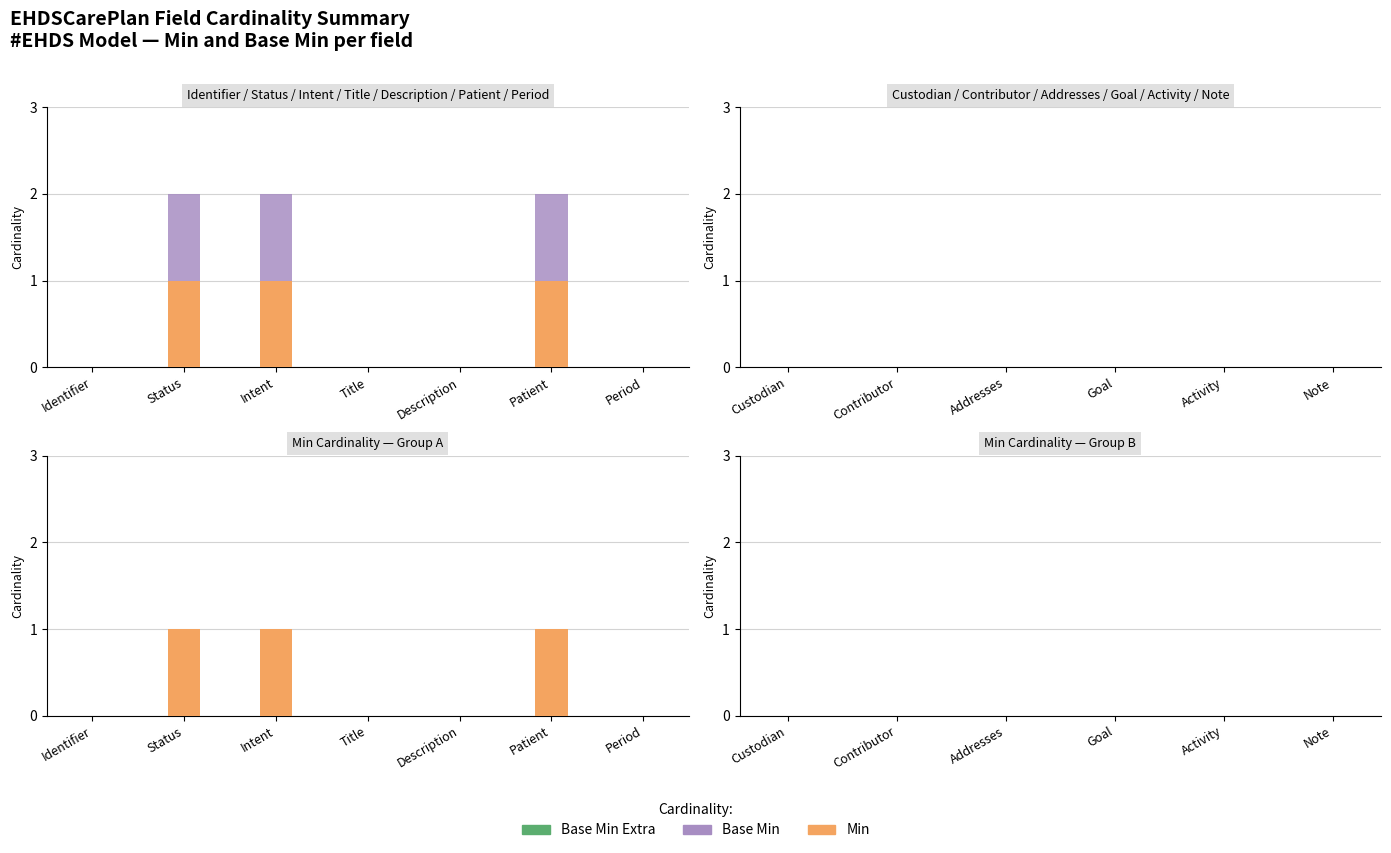

List the series in order of their peak value, lowest first.

Min, Base Min